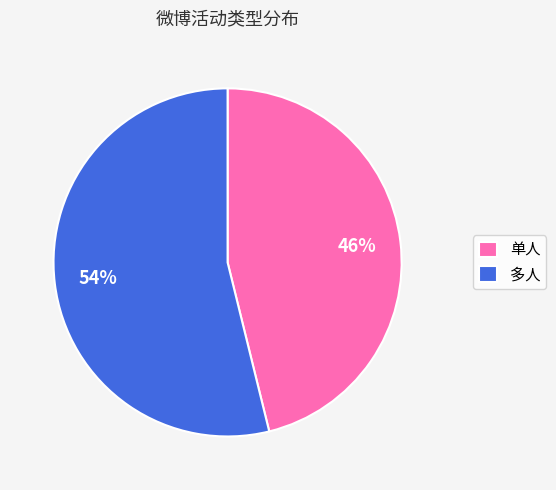

Between 单人 and 多人, which is larger?

多人